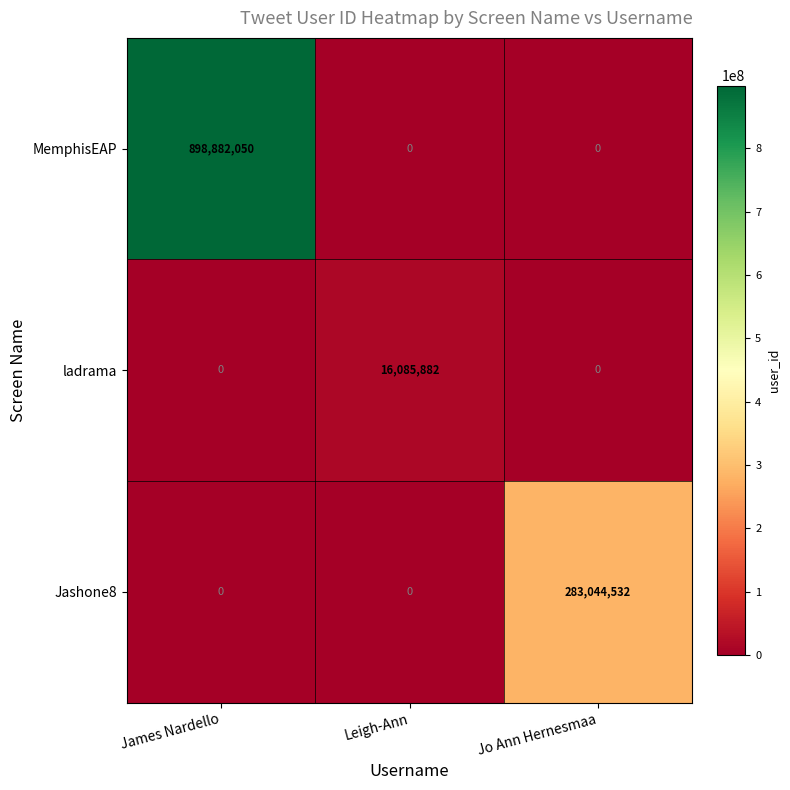

List the series in order of their overall mean, highest first.

MemphisEAP, Jashone8, ladrama